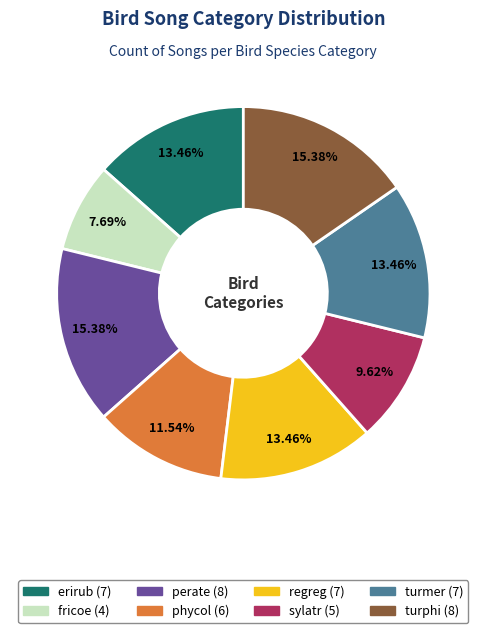

Combined, what portion of the pie is phycol and regreg?

25.0%